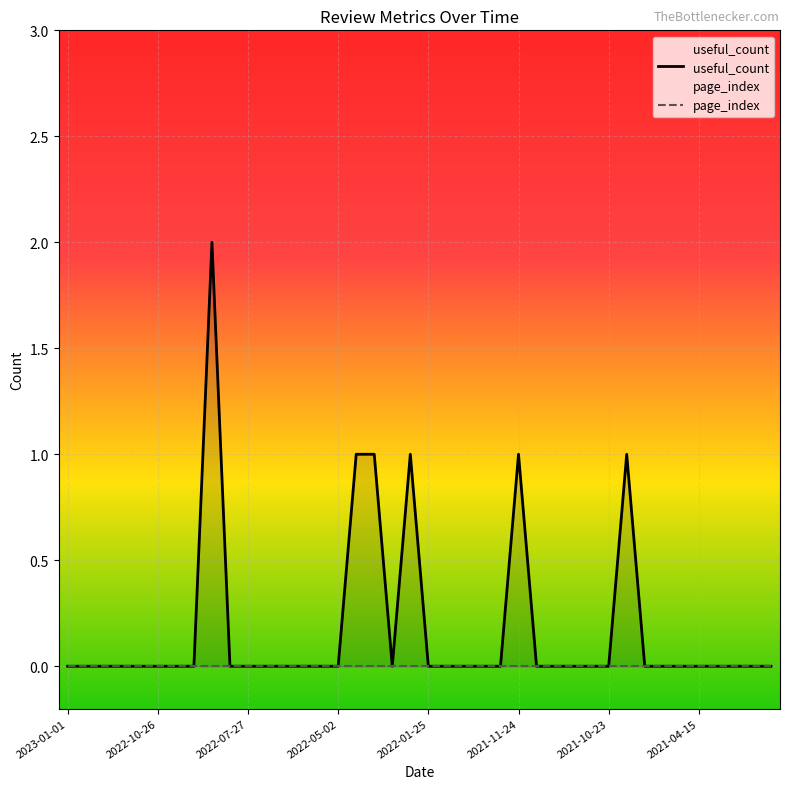

True or false: page_index and useful_count cross at least once.

False